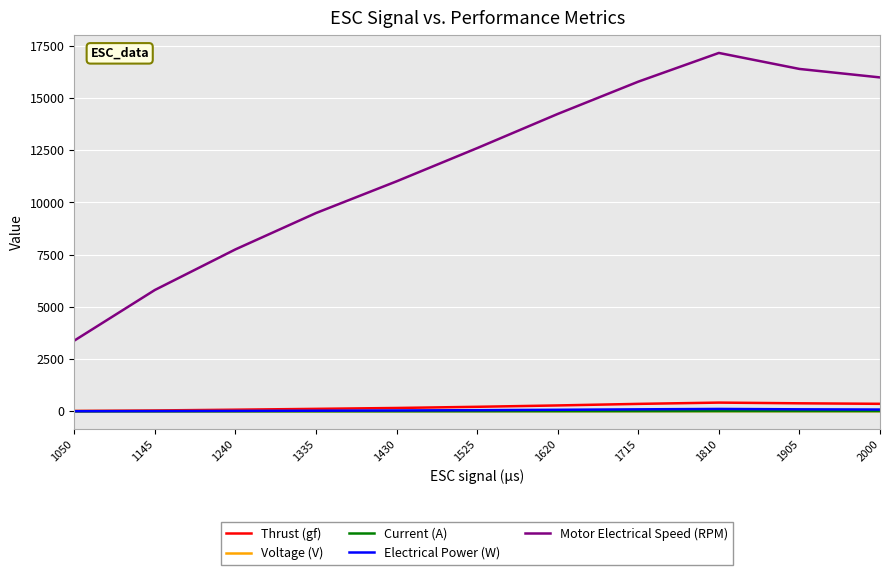

What is the maximum value for Thrust (gf)?

418.1